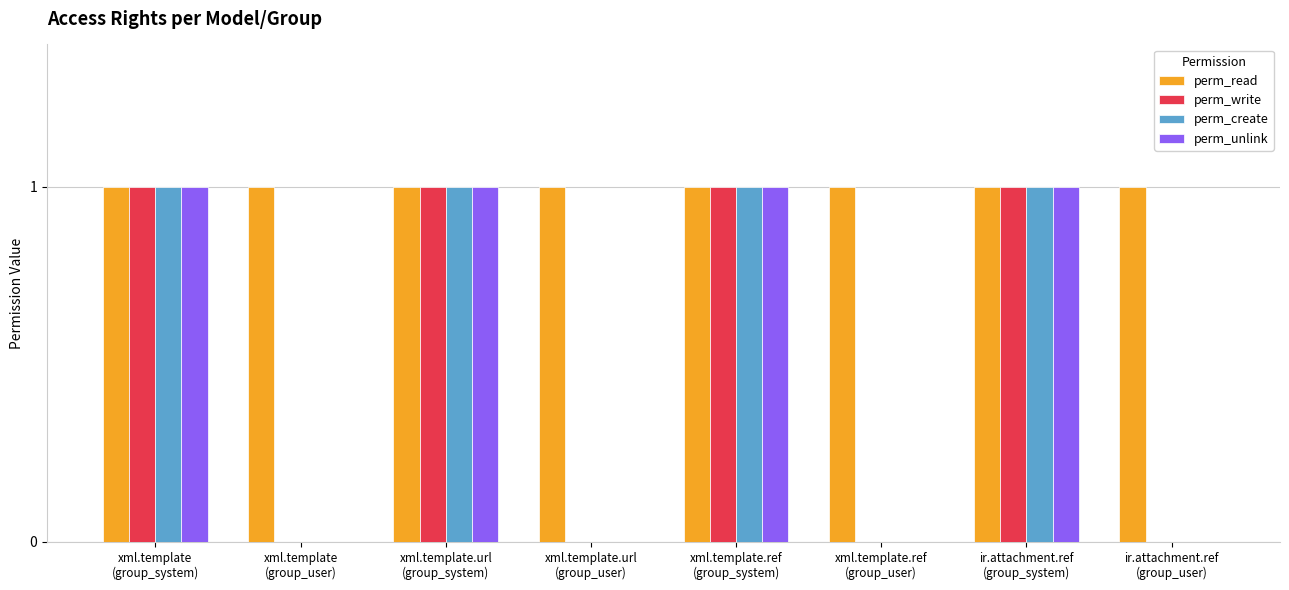

Count the number of data series in this chart.

4